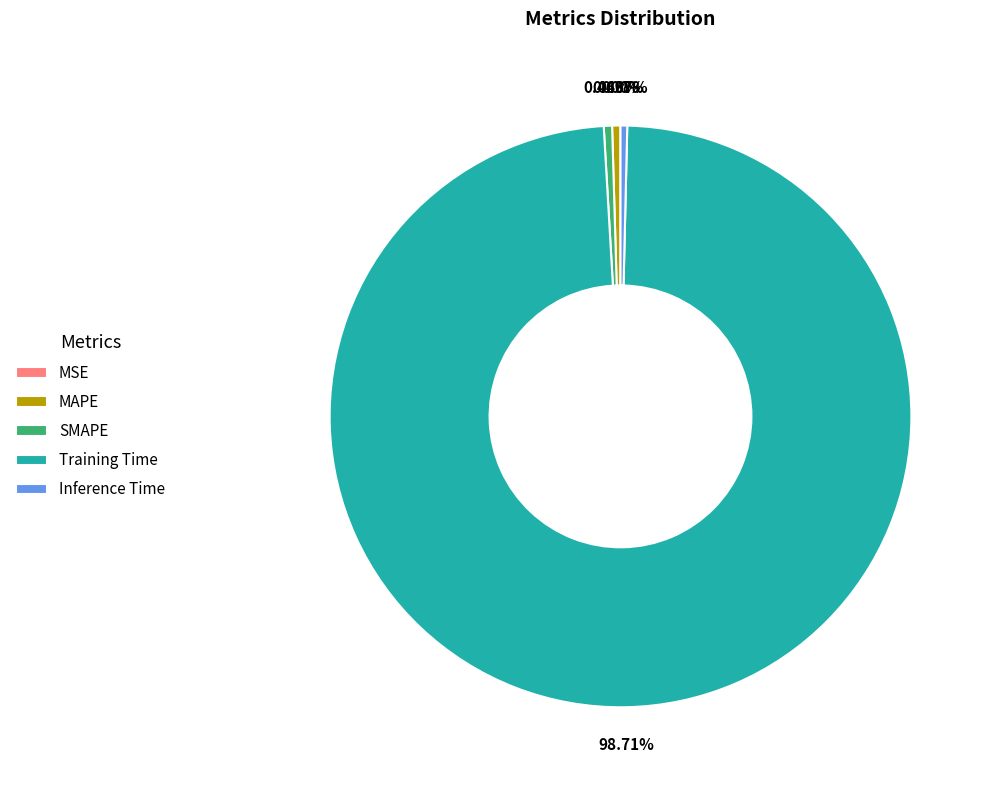

Which category accounts for the majority?

Training Time